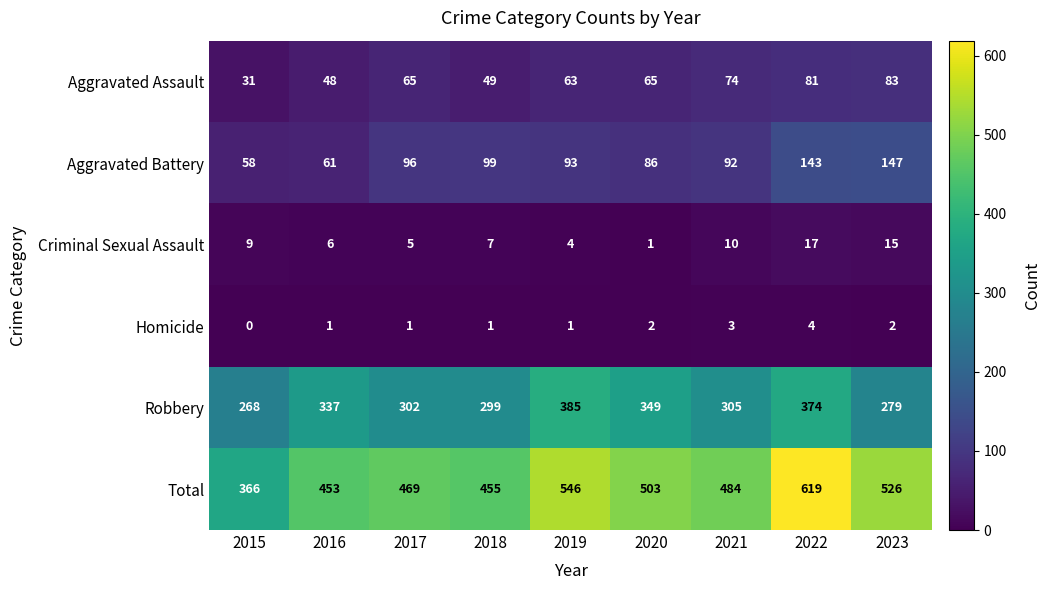

Is it true that Criminal Sexual Assault equals 11 at 2022?

False